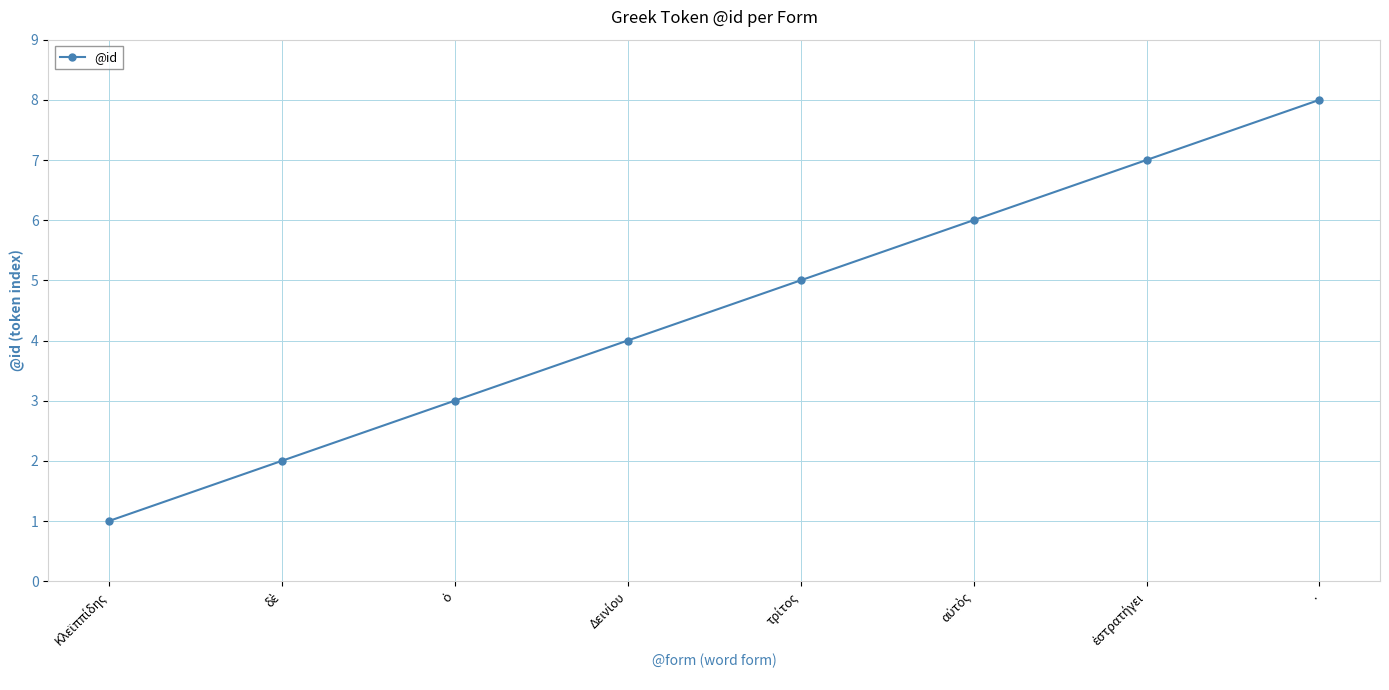

True or false: there are more than 1 points higher than both neighbors.

False